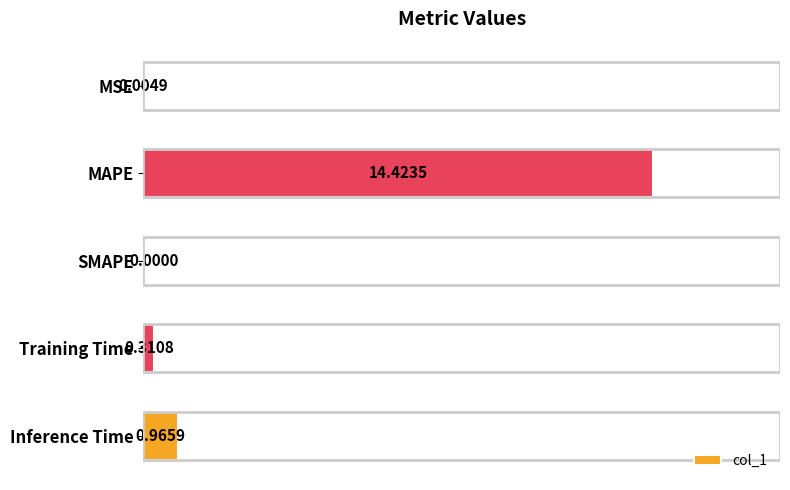

What is the change in value from SMAPE to Training Time?

+0.3